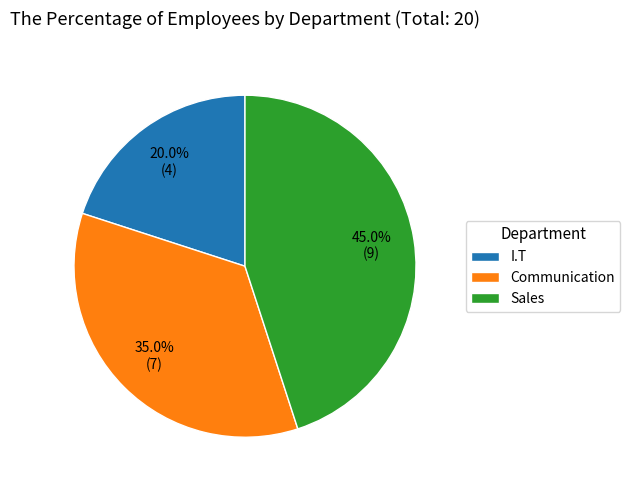

Which category has the biggest portion of the pie?

Sales